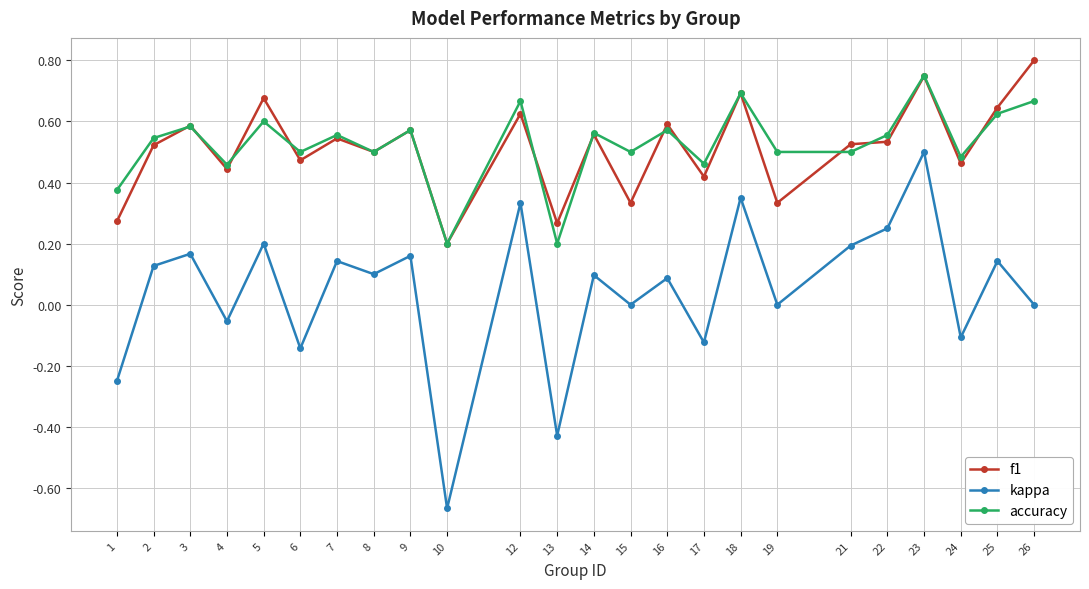

True or false: kappa has more than 0 interior local peaks.

True